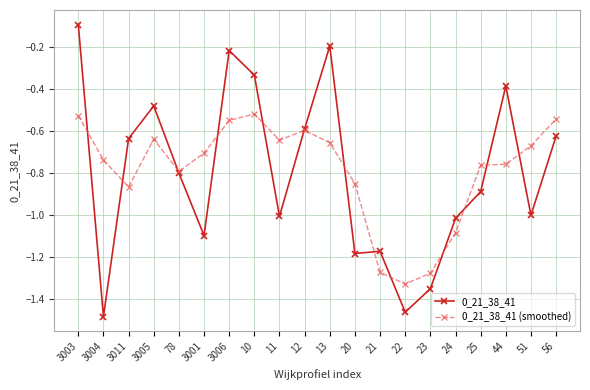

Between 11 and 12, which series saw the biggest shift?

0_21_38_41